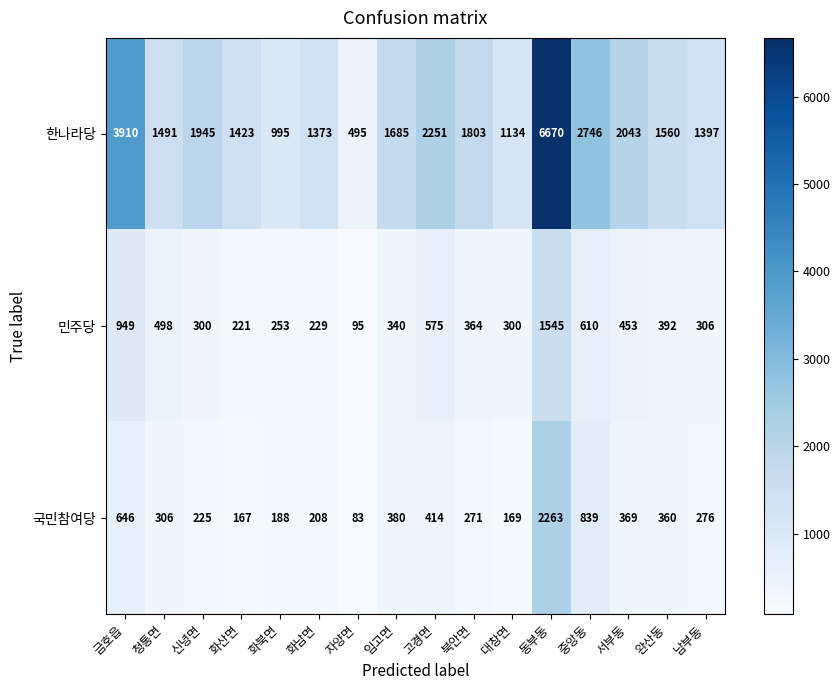

True or false: 국민참여당 has a value of 491 at 중앙동.

False